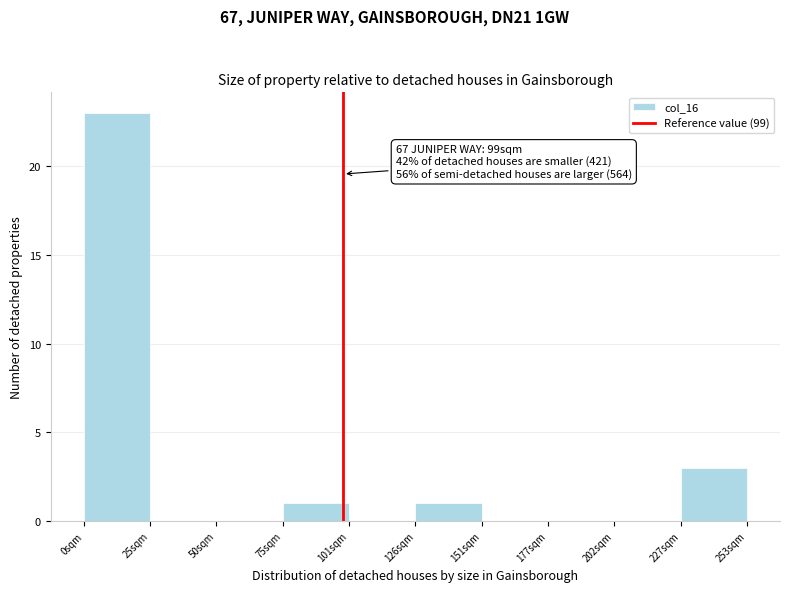

Which range on the x-axis has the tallest bar?

0 to 25